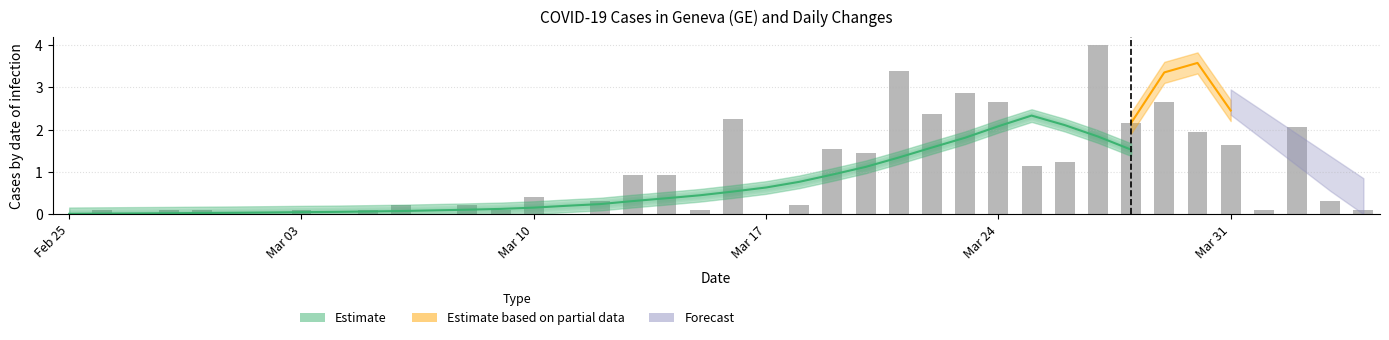

Are the bars horizontal?

No